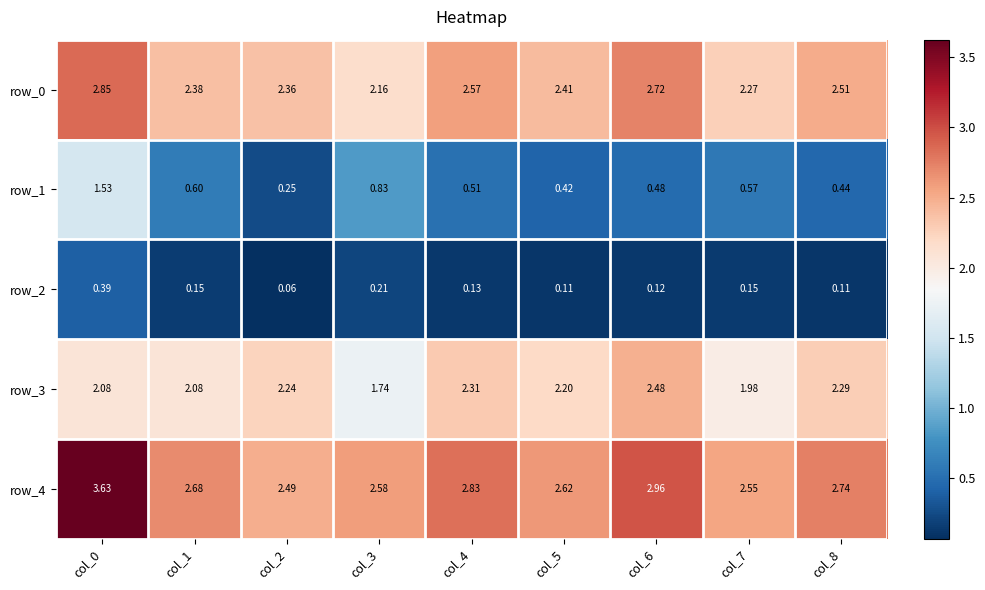

Is the value of row_4 at col_5 greater than the value of row_1 at col_2?

Yes